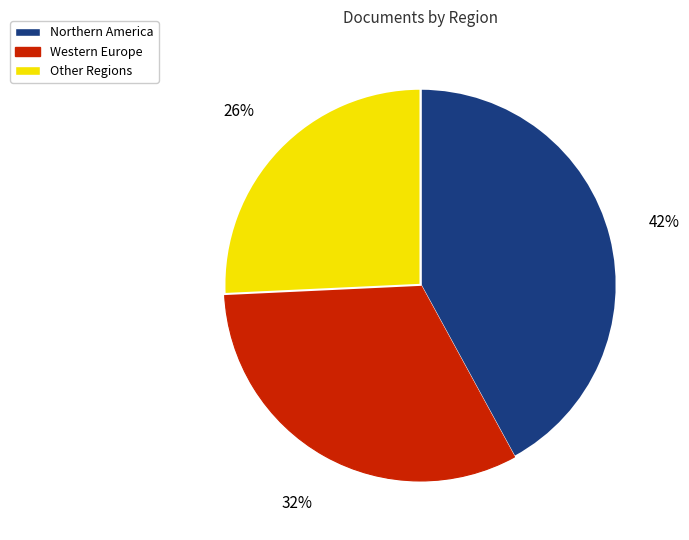

How many segments does this pie chart have?

3